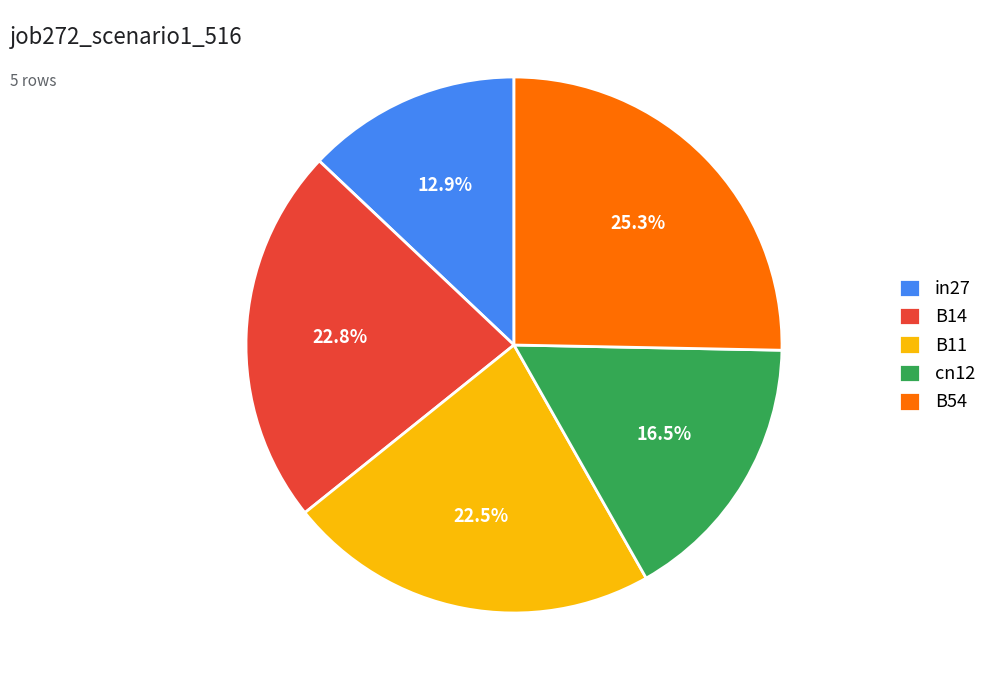

Which category has the biggest portion of the pie?

B54